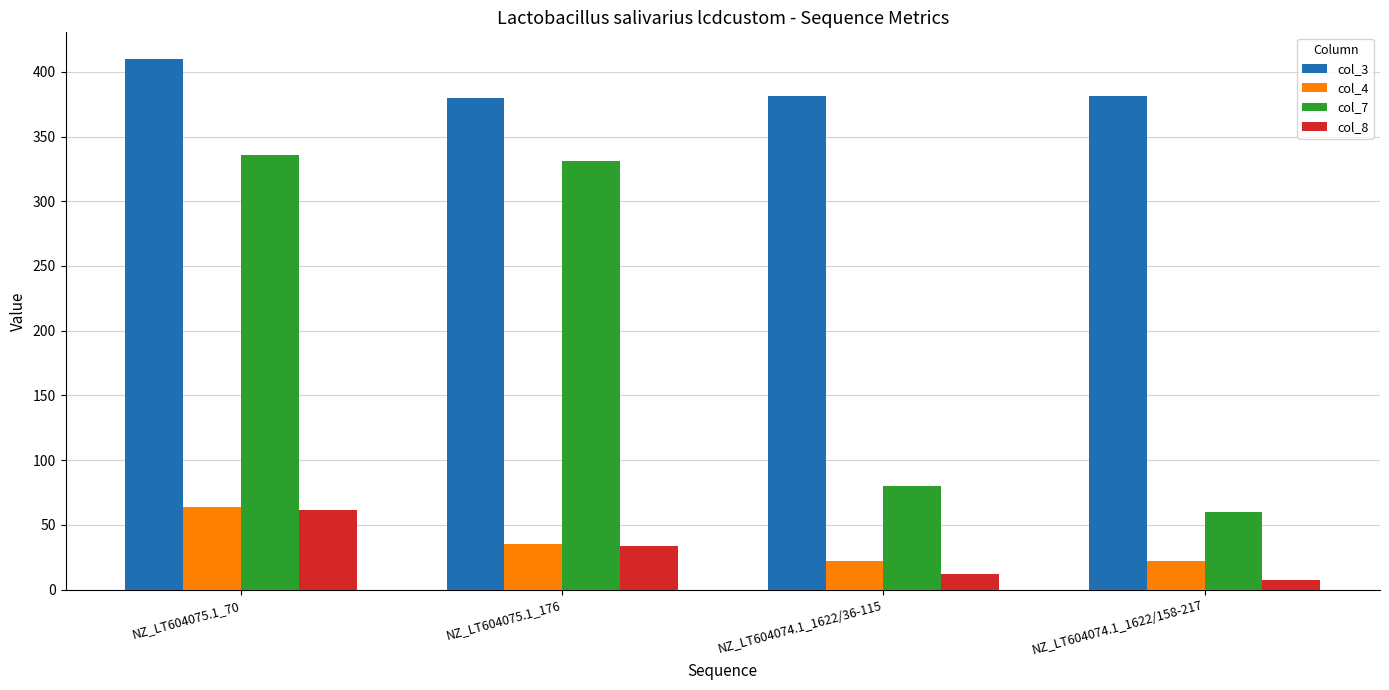

What is the label of the 3rd bar from the right?

NZ_LT604075.1_176